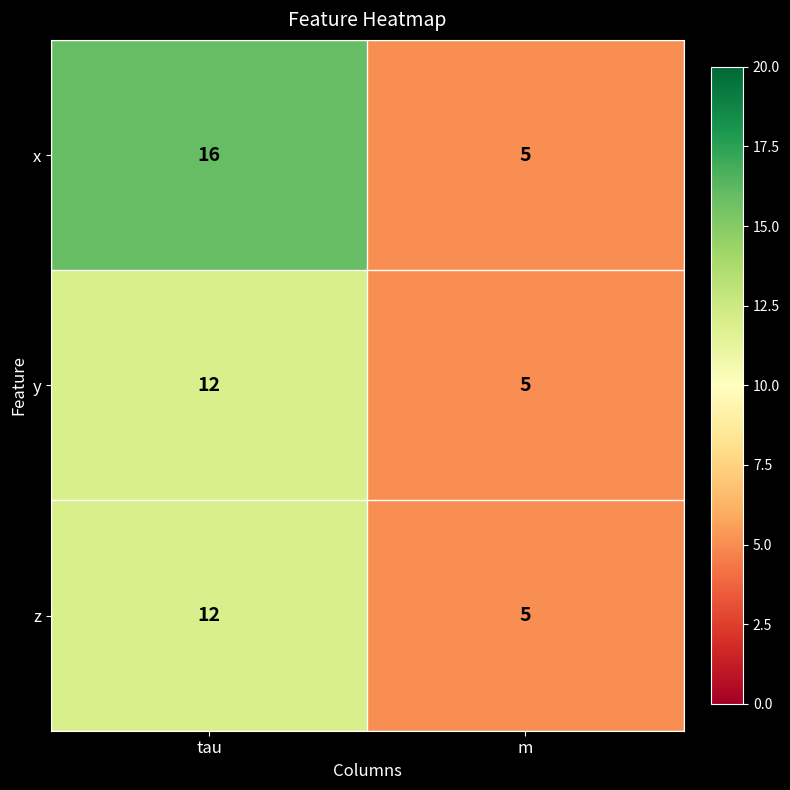

Where is y nearest to the value 8?

m